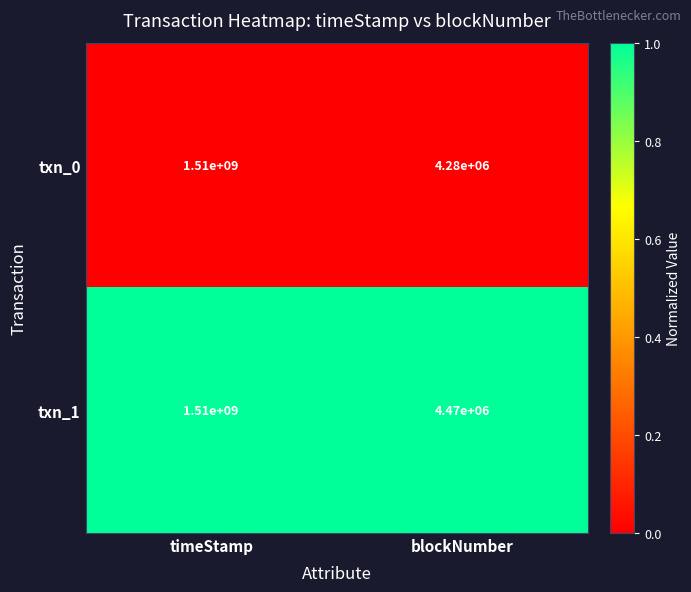

What is the sum of the txn_0 values at blockNumber and timeStamp?

1514280000